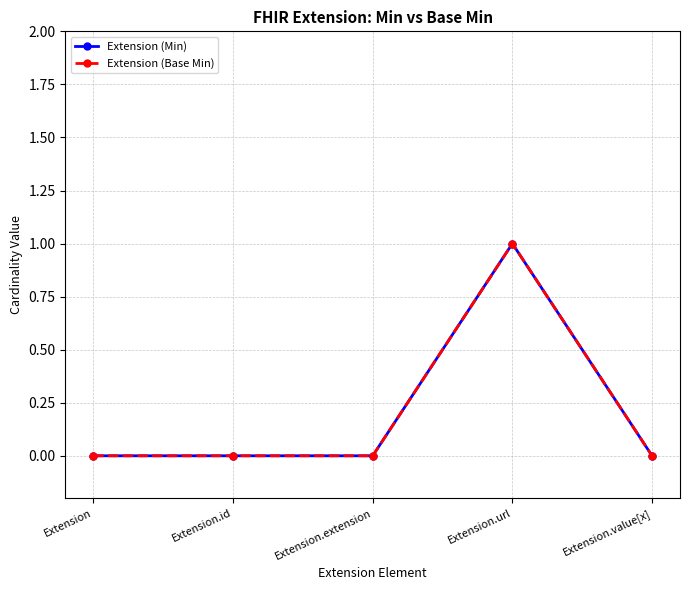

List the labels in order of Extension (Base Min) value, smallest first.

Extension, Extension.id, Extension.extension, Extension.value[x], Extension.url